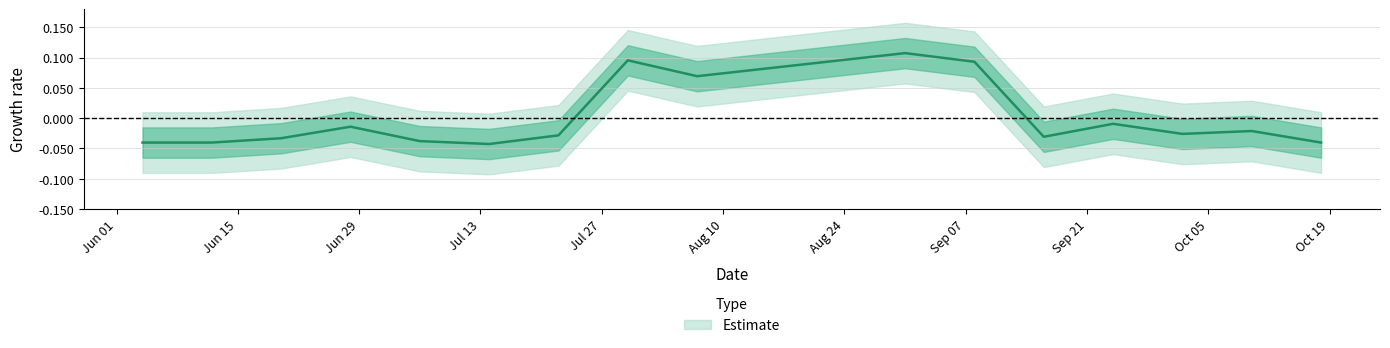

How many negative values are there?

12